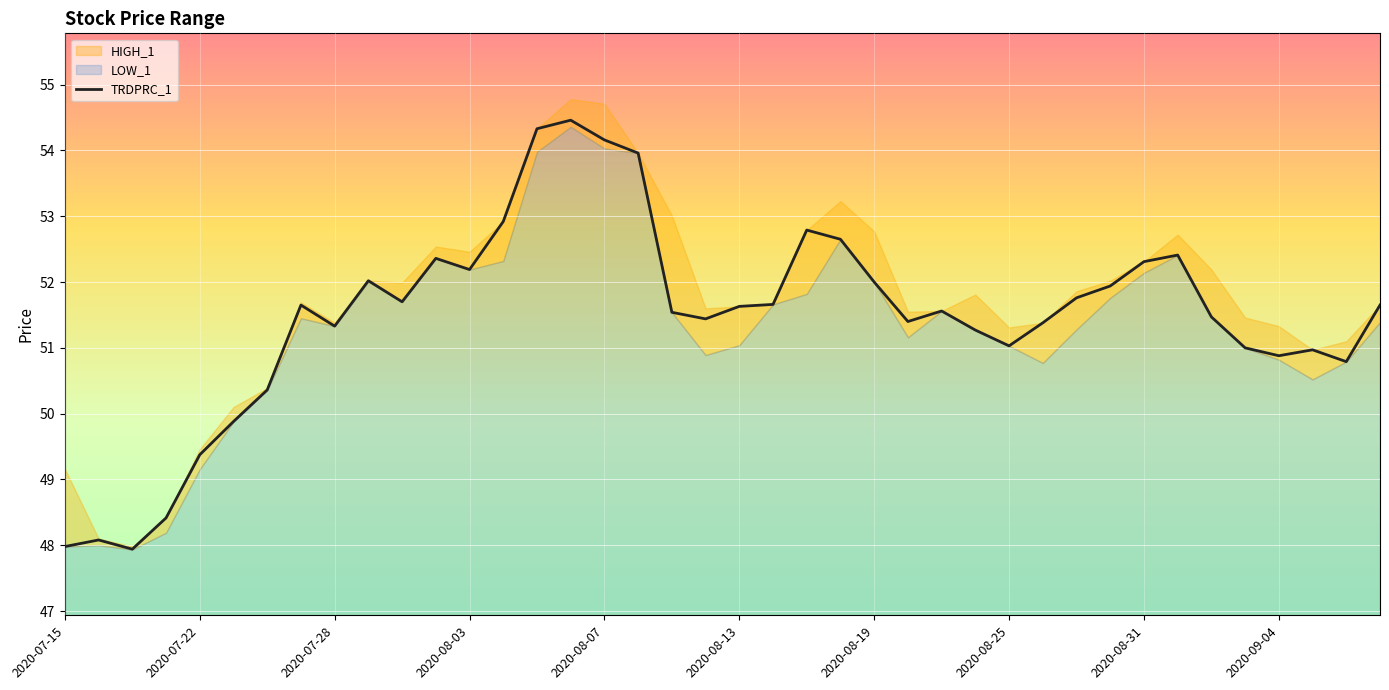

Reading right to left, what are all the values shown in this chart?

51.6	50.8	51.0	50.9	51.0	51.5	52.4	52.3	51.9	51.8	51.4	51.0	51.3	51.6	51.4	52.0	52.6	52.8	51.7	51.6	51.4	51.5	54.0	54.2	54.5	54.3	52.9	52.2	52.4	51.7	52.0	51.3	51.6	50.4	49.9	49.4	48.4	47.9	48.1	48.0